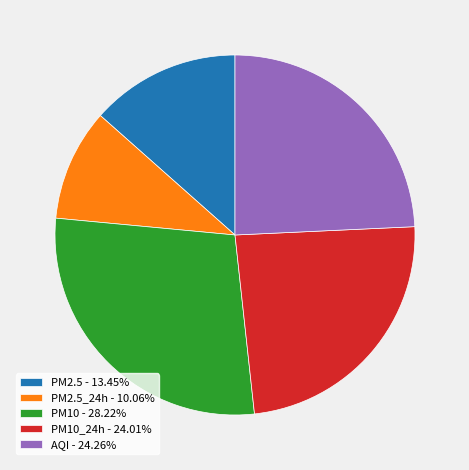

How many slices are in this pie chart?

5